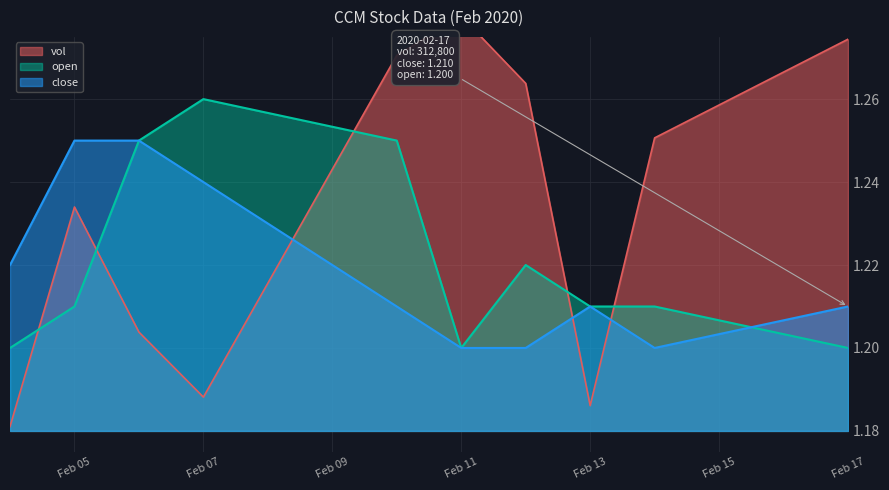

The value of close at Feb 07 is 0.8. True or false?

False